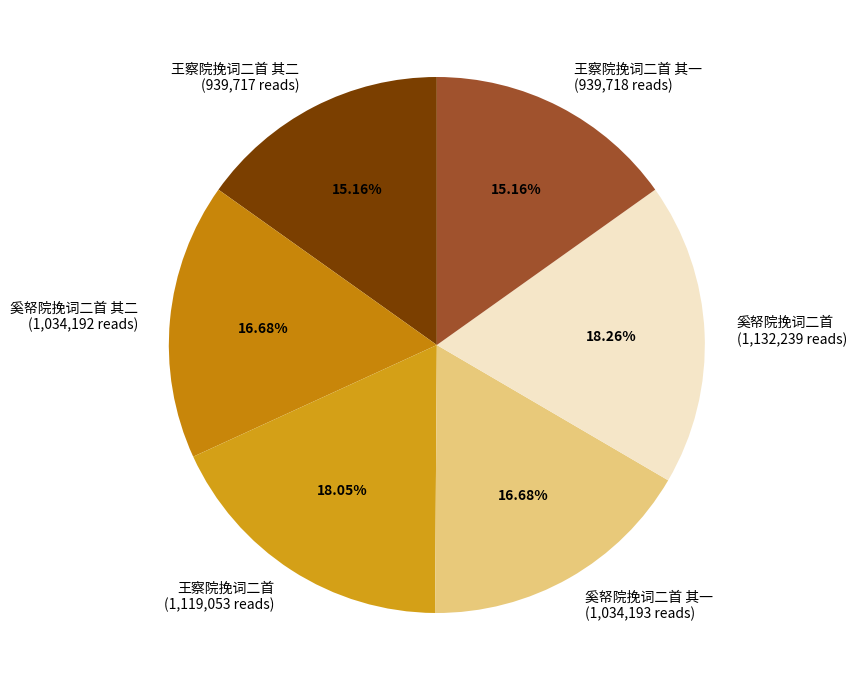

To the nearest percent, what is the difference between the 王察院挽词二首 其二 and 奚帑院挽词二首 其二 slice percentages?

2%